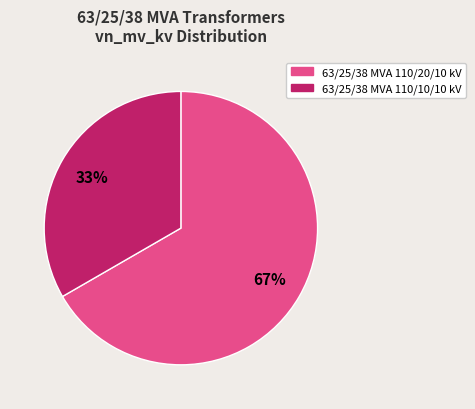

Is it true that 63/25/38 MVA 110/20/10 kV is 52% of the pie?

False